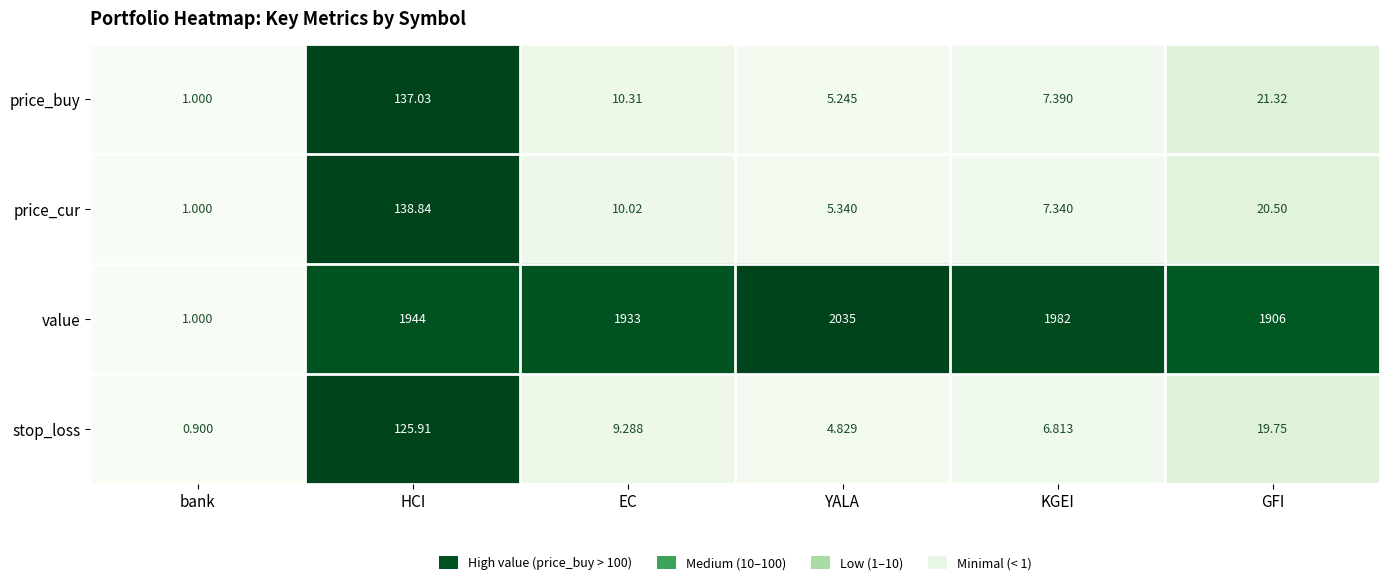

Rank the categories by price_buy value from highest to lowest.

HCI, GFI, EC, KGEI, YALA, bank